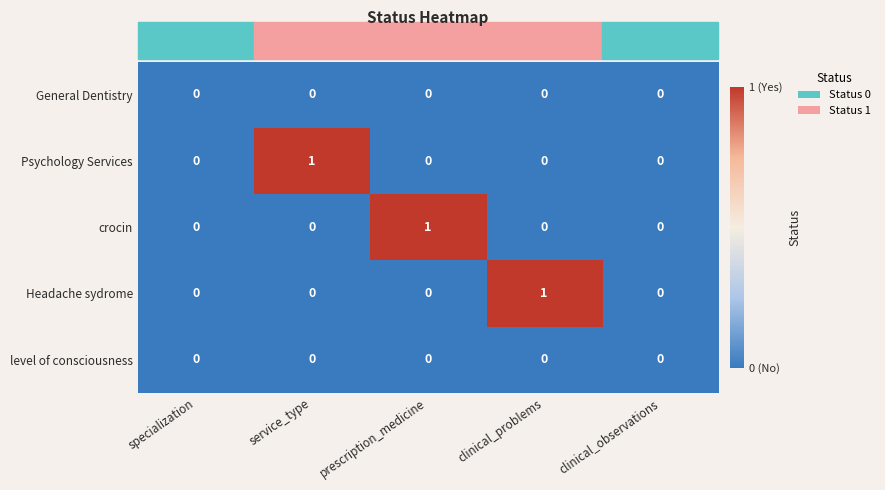

True or false: crocin has a value of 1 at prescription_medicine.

True